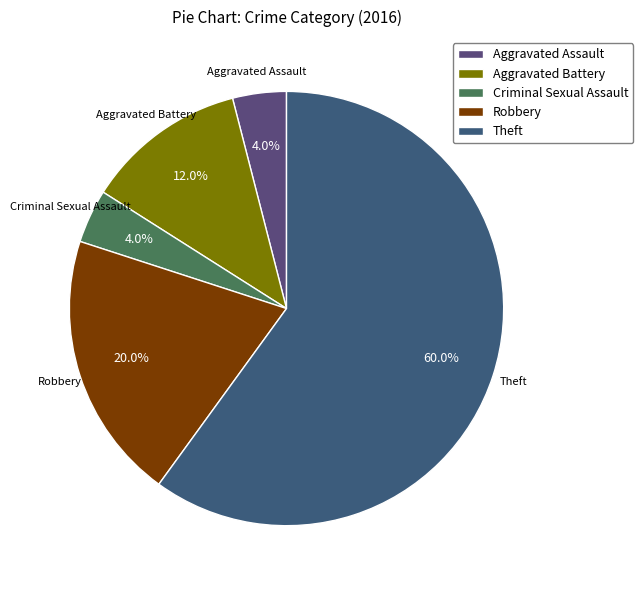

Between Aggravated Assault and Theft, which is larger?

Theft